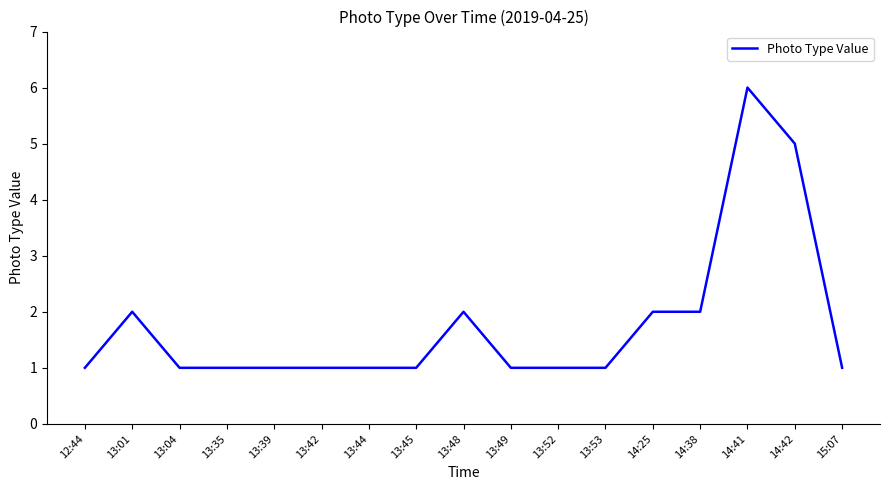

What position from the right is 13:42?

12